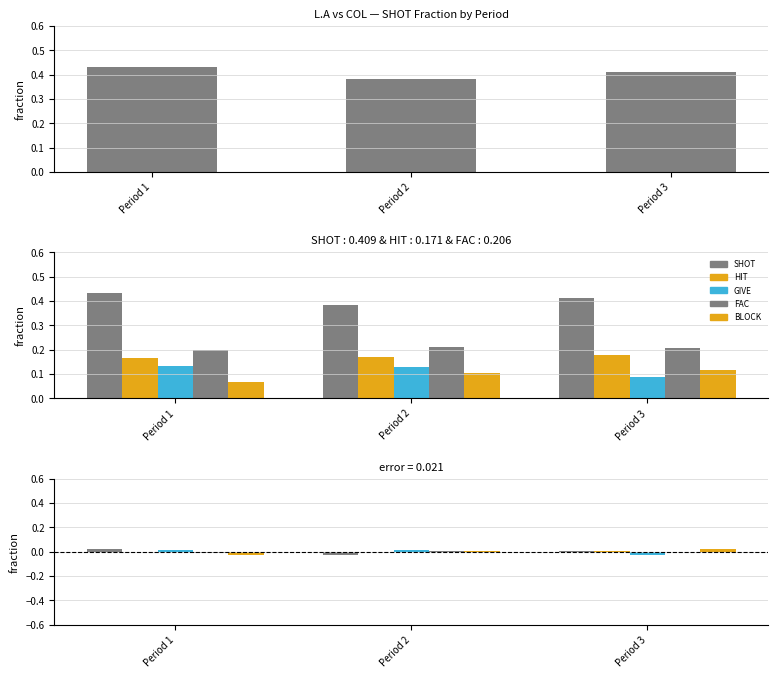

At which category is the sum across all series the highest?

Period 1